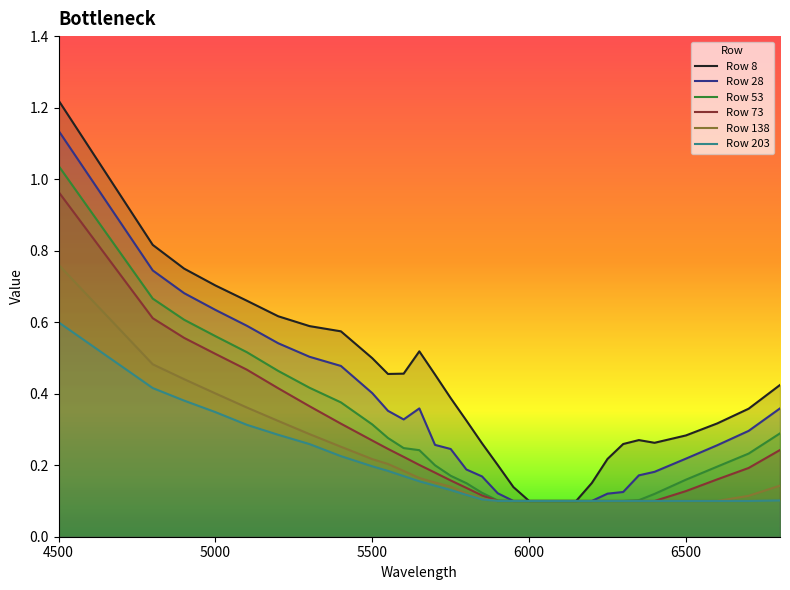

True or false: 73 and 53 intersect in this chart.

False